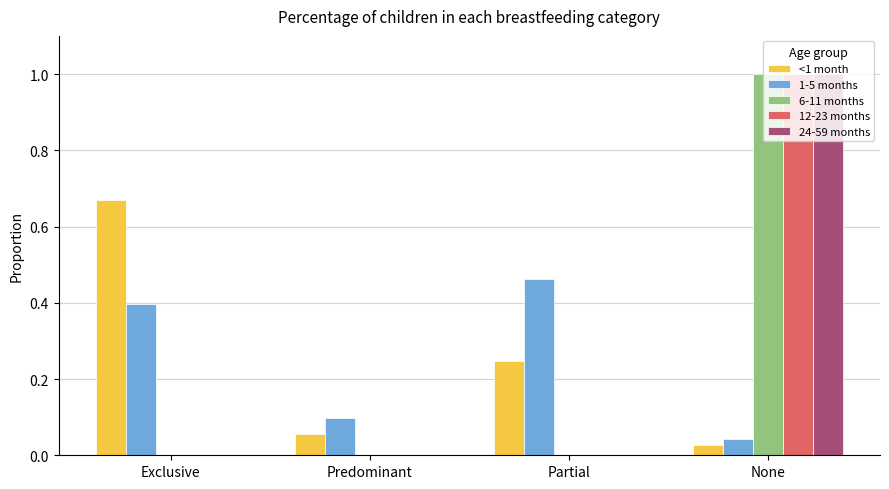

Read the 24-59 months value at None.

1.0